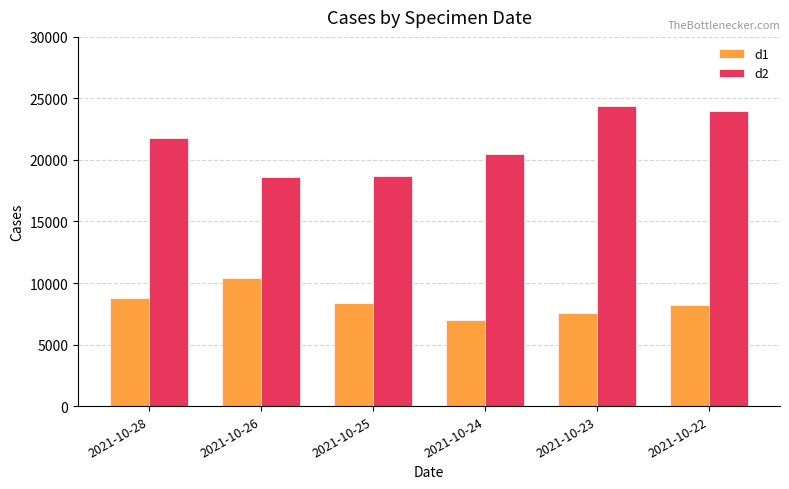

What is the sum of all d2 values?

127965